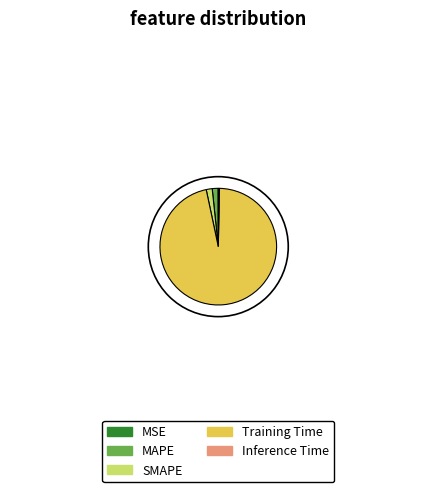

Which category accounts for the majority?

Training Time